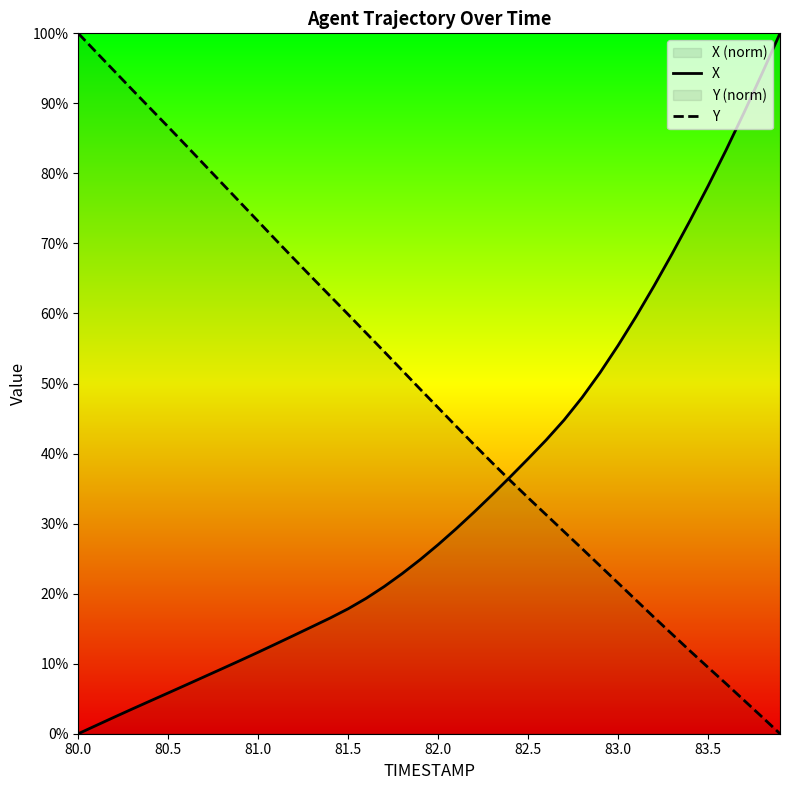

True or false: X has a value of 78.2 at 83.5.

True